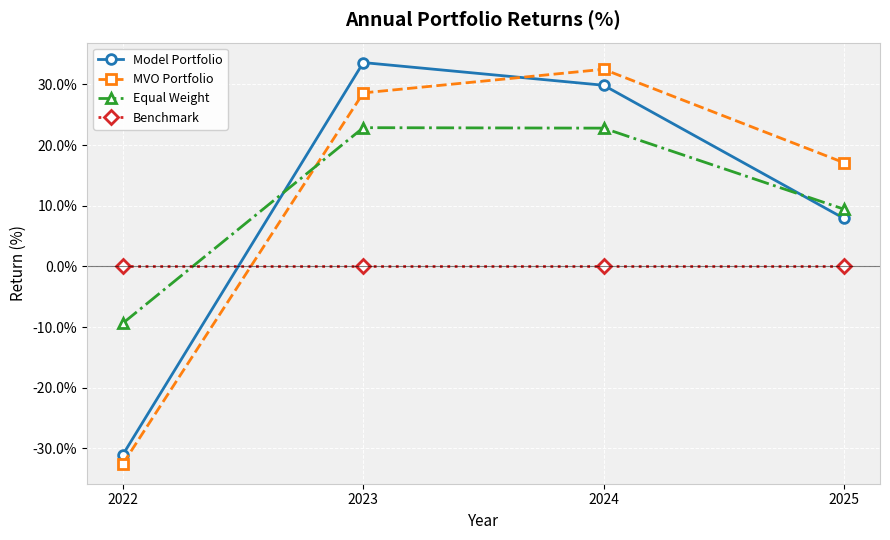

How many intersections are there between Model Portfolio and MVO Portfolio?

1